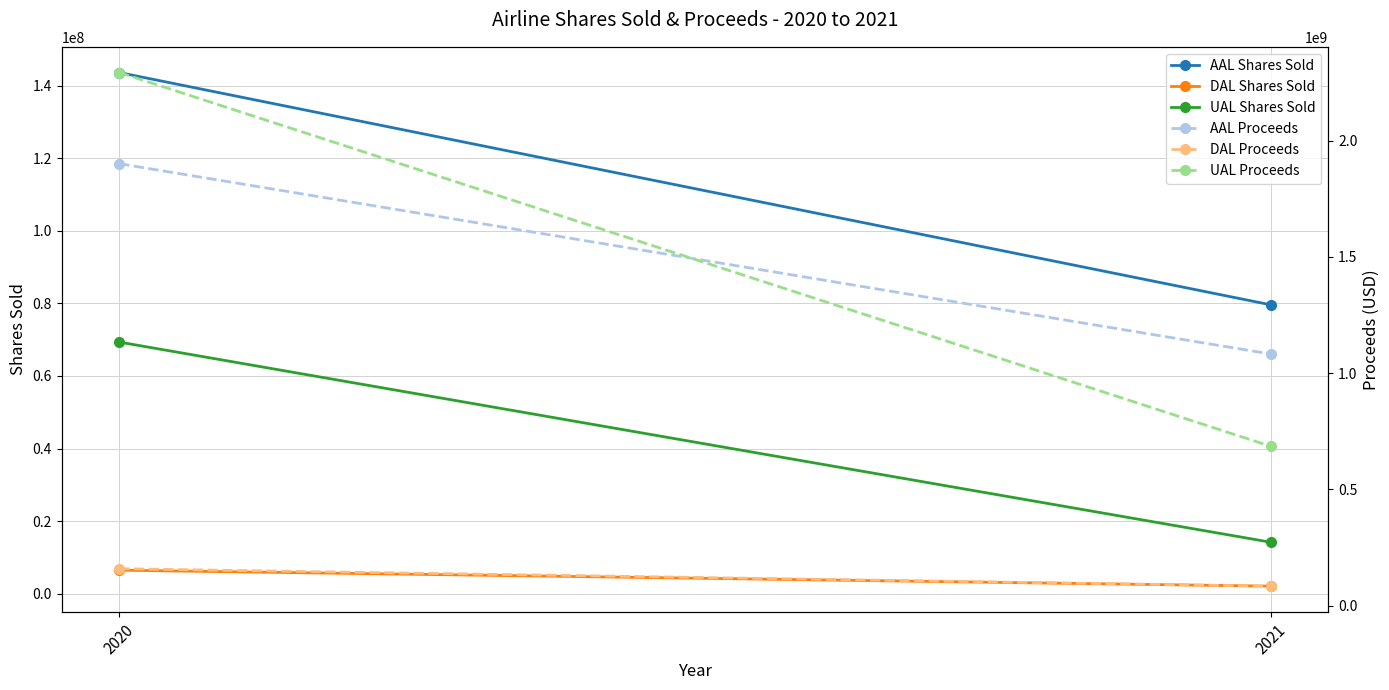

Count the number of data series in this chart.

6